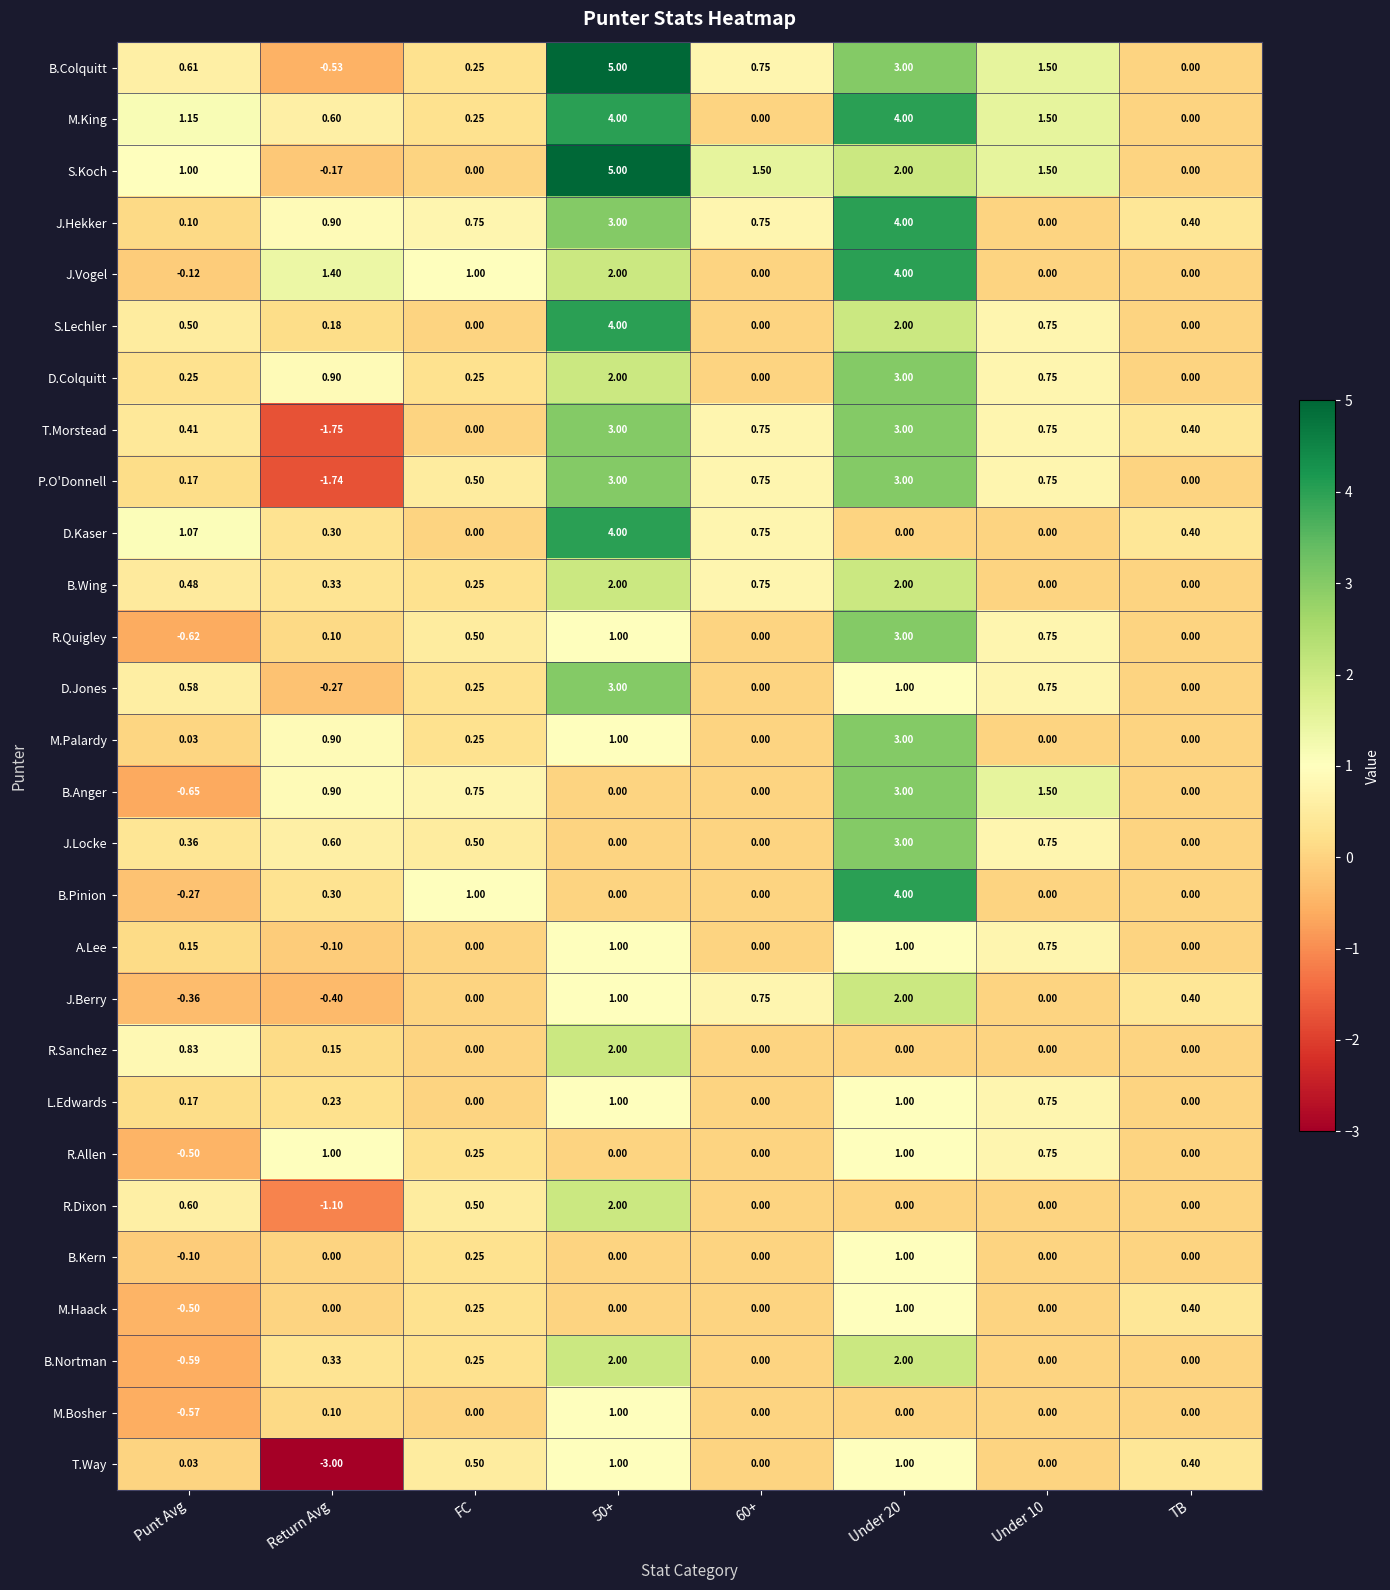

At which category is the sum across all series the highest?

Under 20